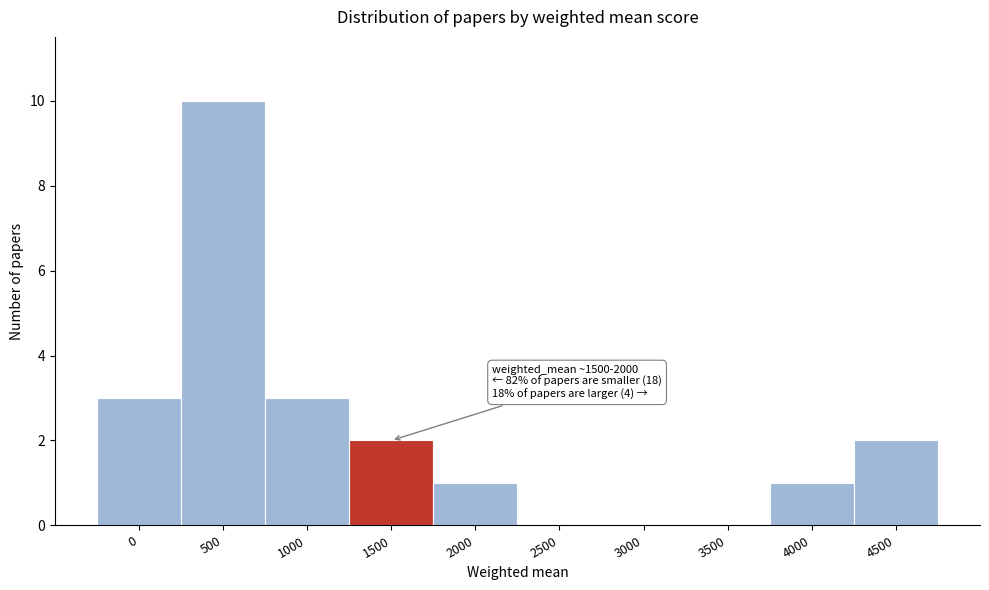

Reading left to right, transcribe all the data shown in this chart.

0=3	500=10	1000=3	1500=2	2000=1	2500=0	3000=0	3500=0	4000=1	4500=2